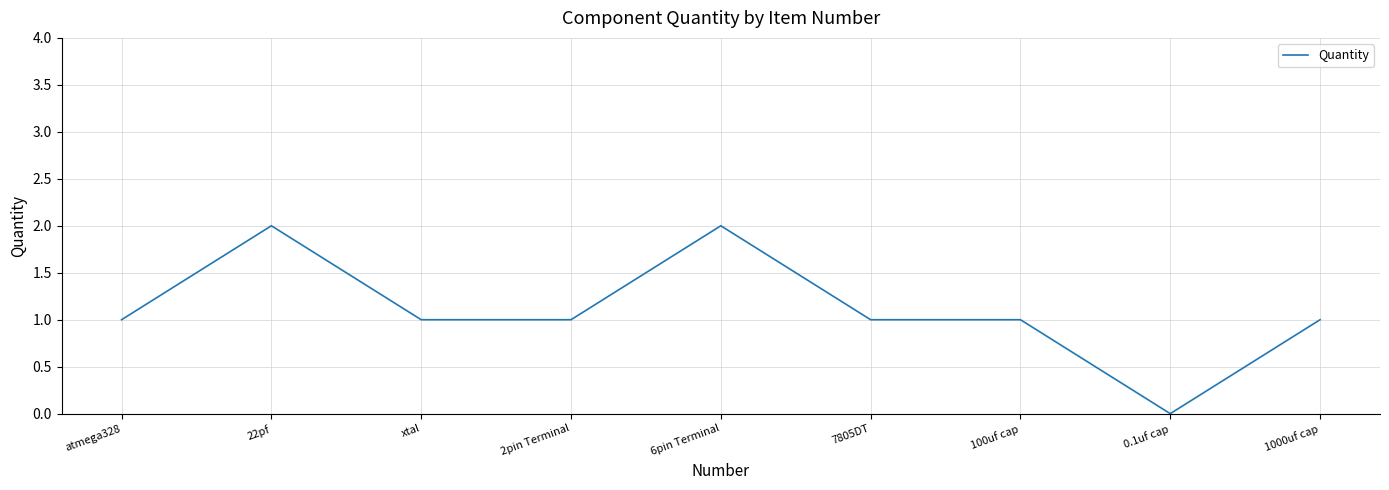

True or false: the data shows 2 at 100uf cap.

False